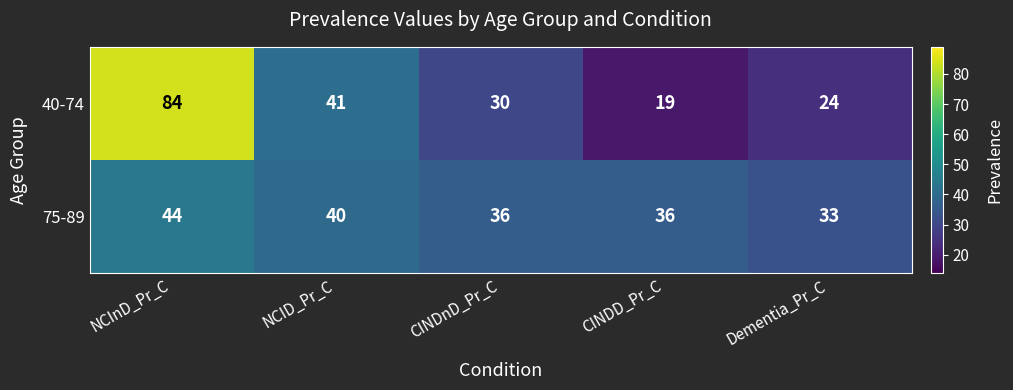

True or false: 75-89 has a value of 36 at CINDD_Pr_C.

True